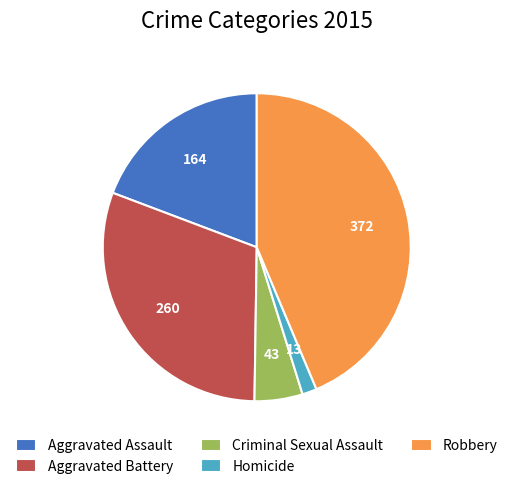

Is the sum of Aggravated Battery and Homicide greater than half?

No